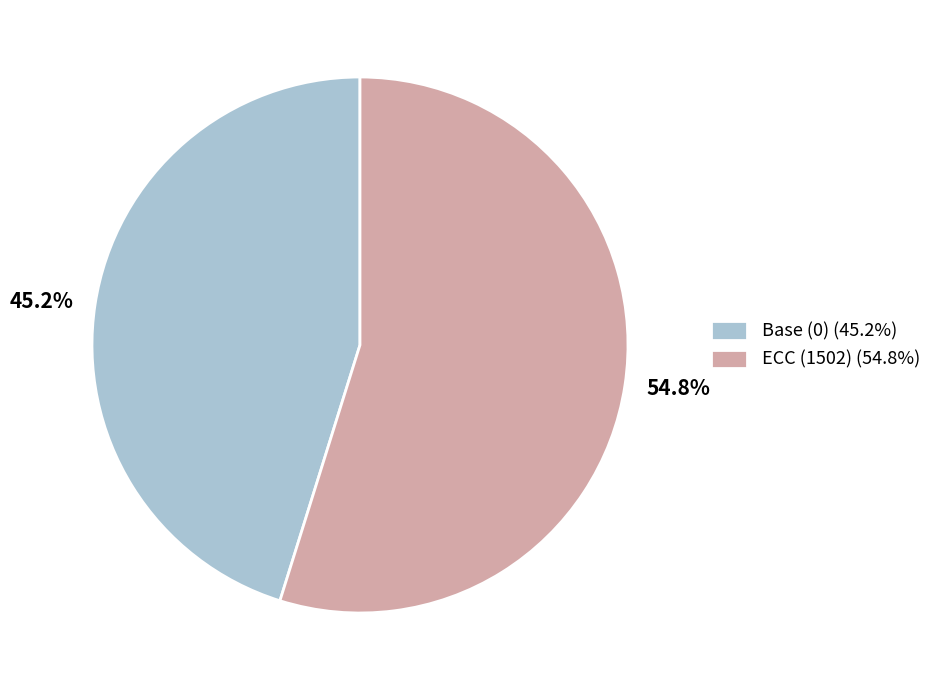

How much of the chart is everything except Base (0)?

54.8%